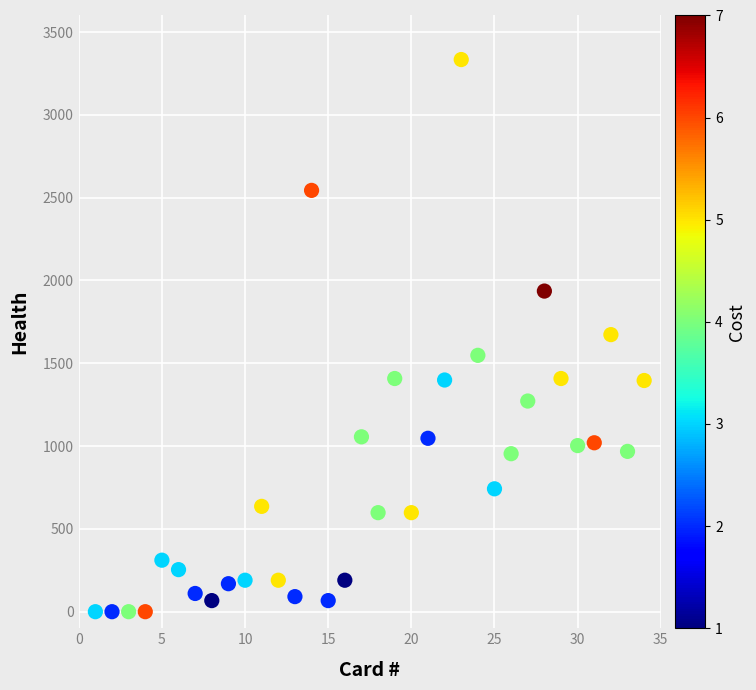

What is the range of X values (max minus min)?

33